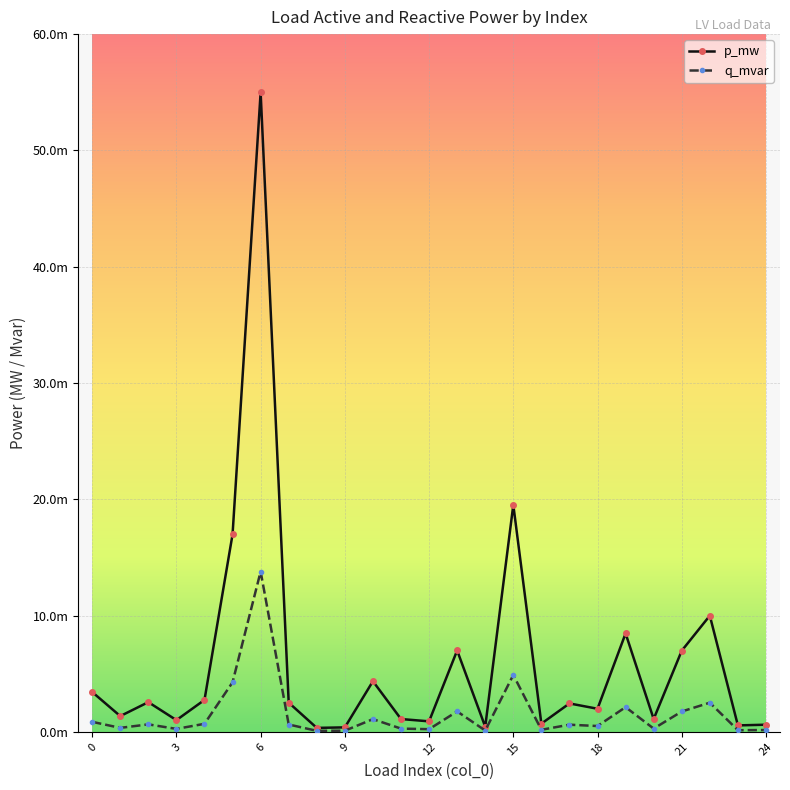

List the series in order of their overall mean, lowest first.

q_mvar, p_mw